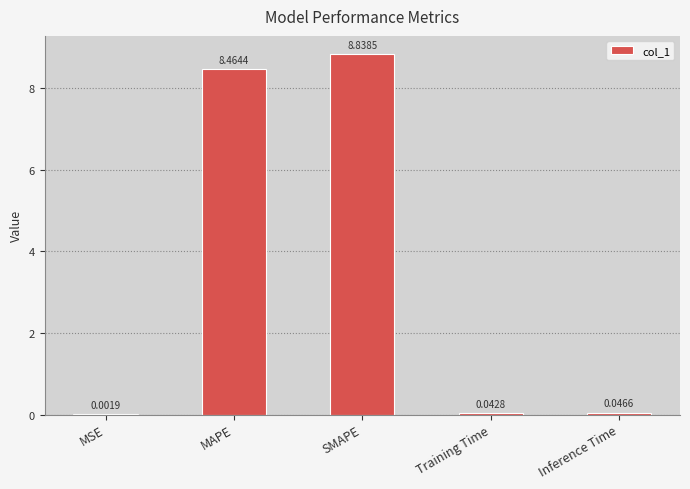

Where is the data nearest to the value 4?

Inference Time